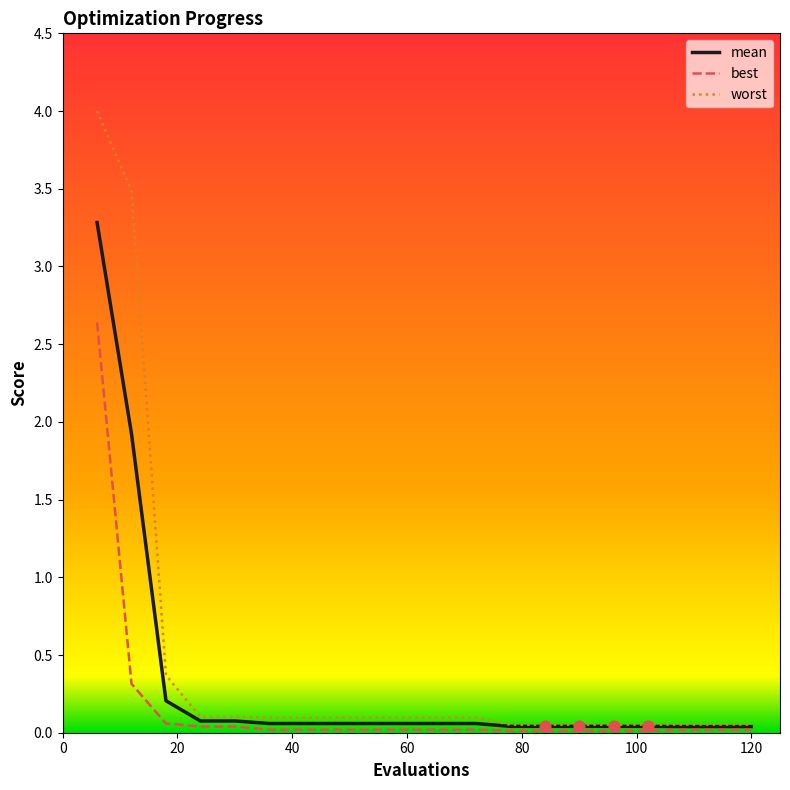

Which series has the largest total across all categories?

worst